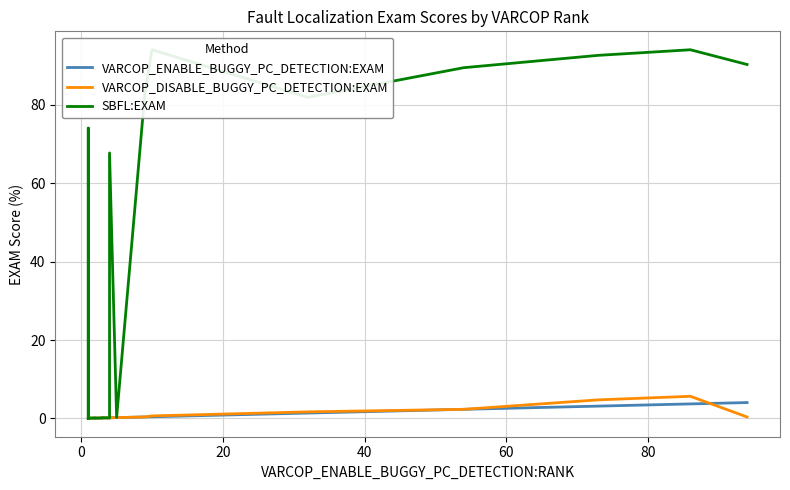

True or false: VARCOP_DISABLE_BUGGY_PC_DETECTION:EXAM has a value of 1.0 at 17.

False